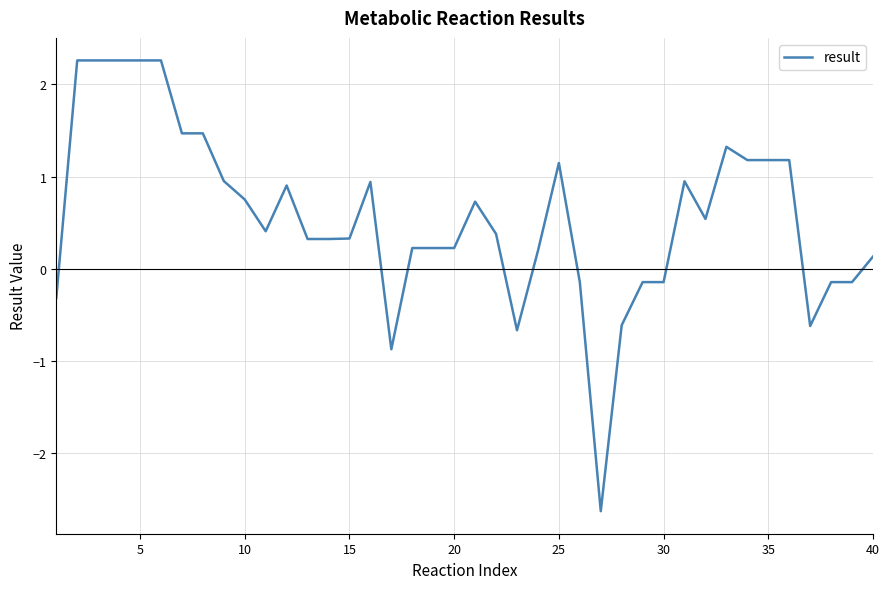

What is the minimum value shown in the chart?

-2.6